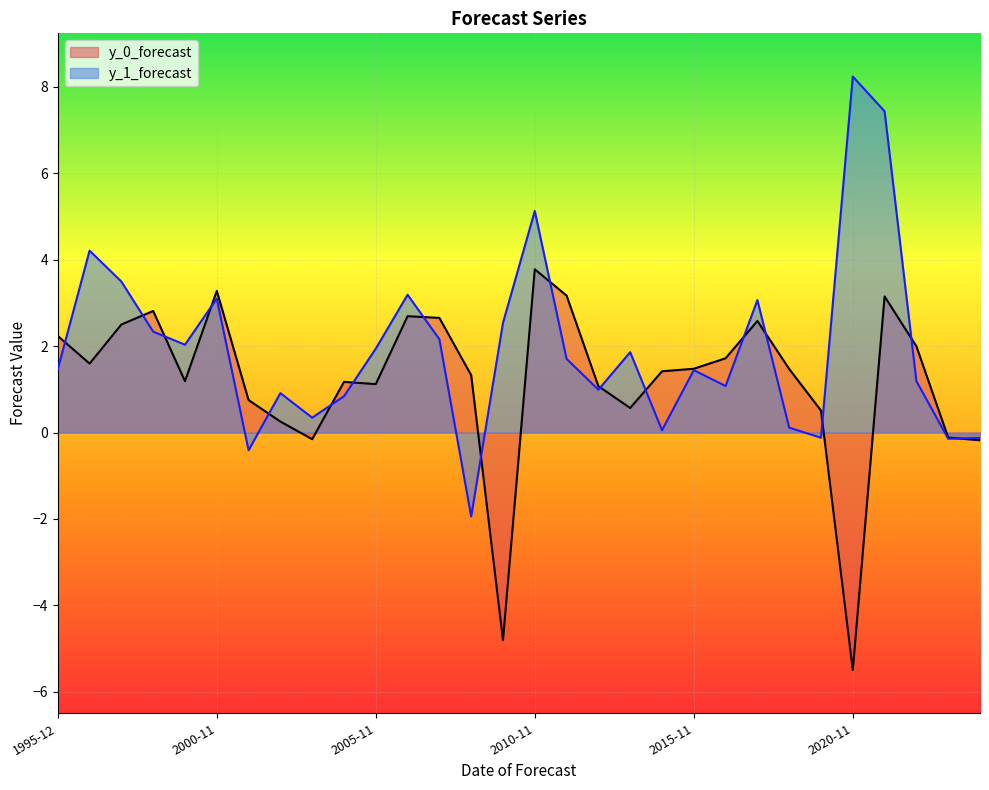

At which label does y_0_forecast reach its minimum?

2020-11